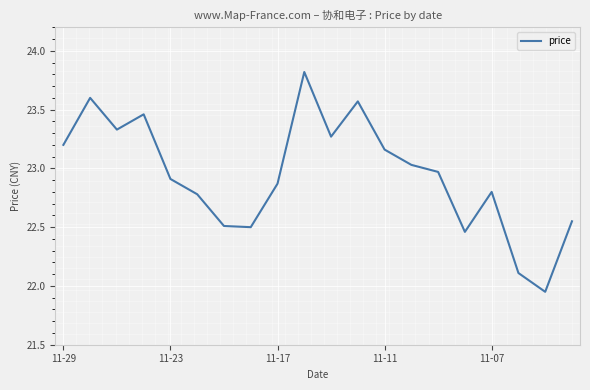

What is the maximum value shown in the chart?

23.8